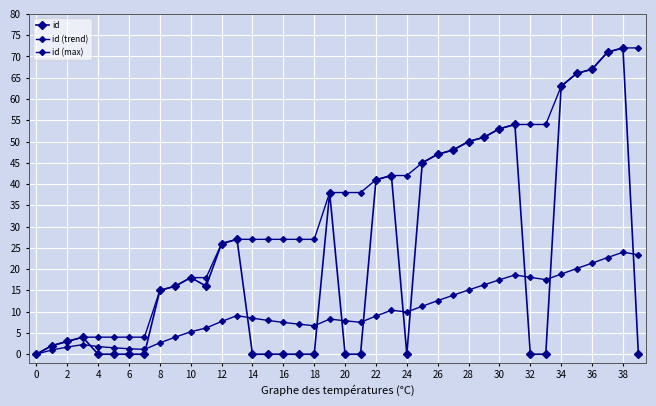

List the series in order of their overall mean, lowest first.

id (trend), id, id (max)